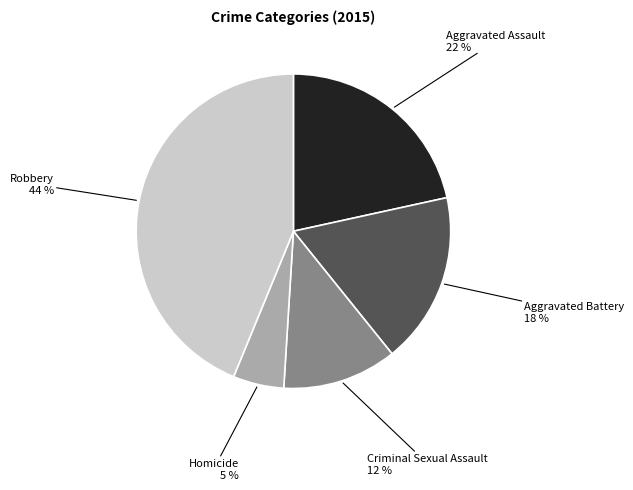

To the nearest percent, what is the average slice percentage?

20%